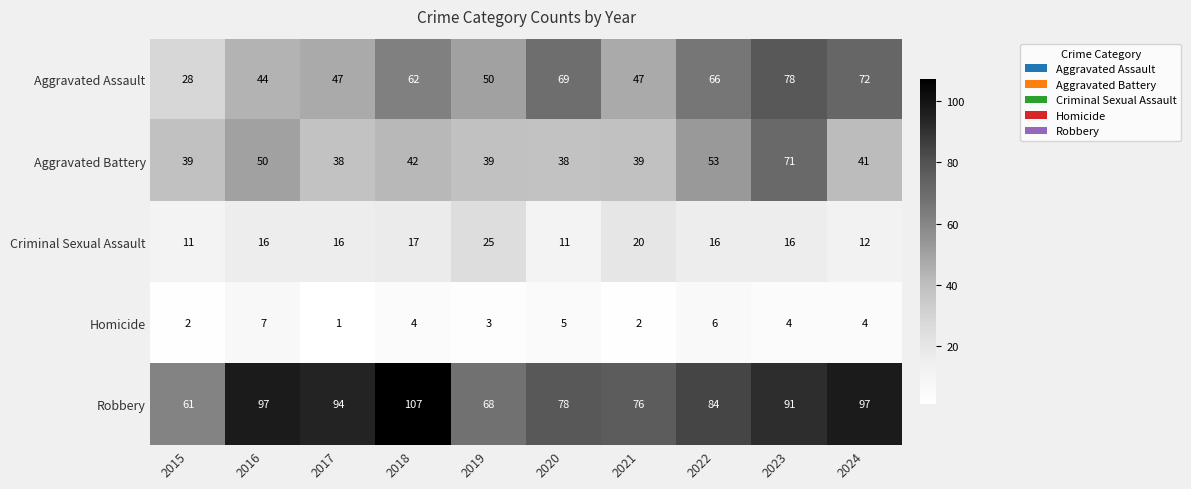

Which series changed the most between 2018 and 2022?

Robbery